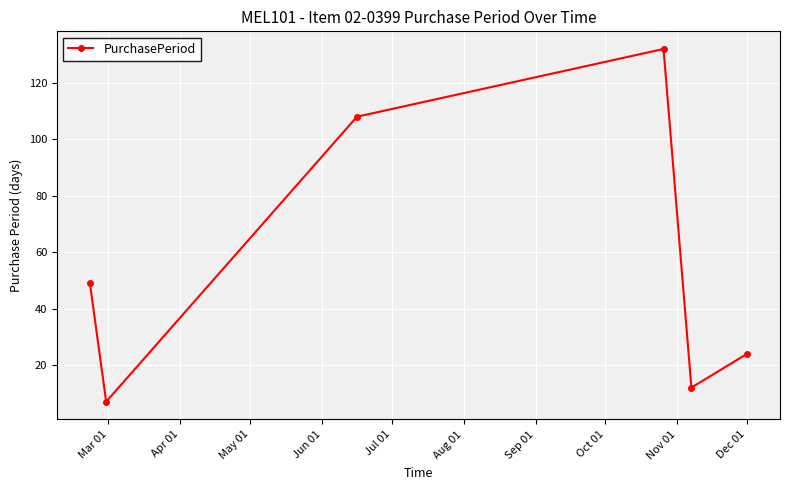

What is the maximum value shown in the chart?

132